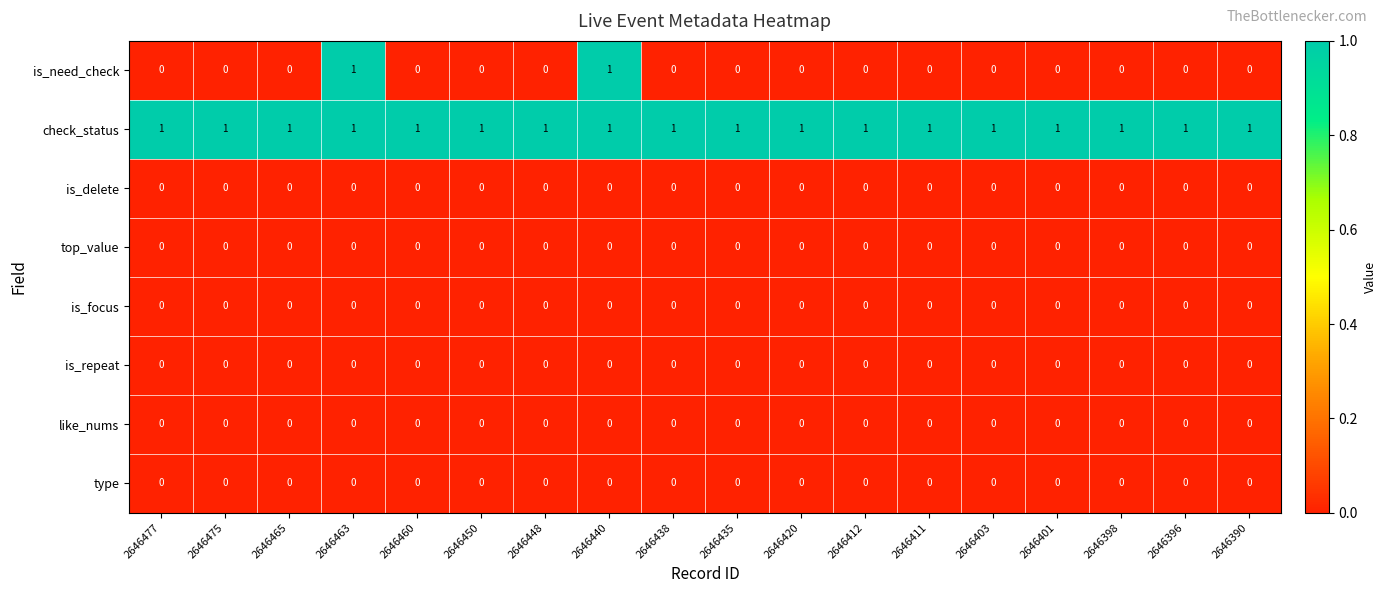

Count the number of data series in this chart.

8